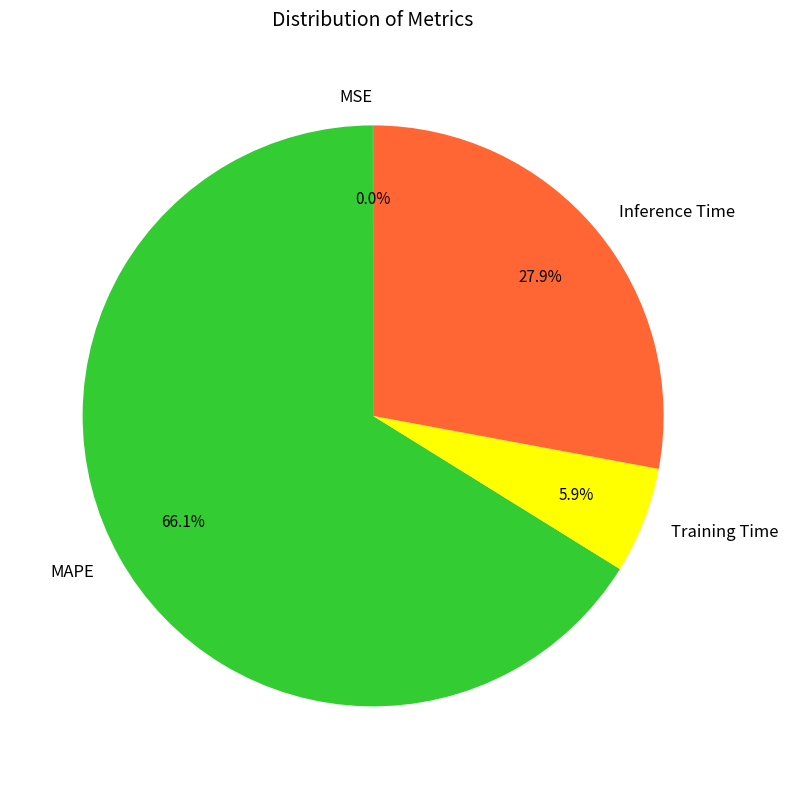

Is there a majority slice in this chart?

Yes